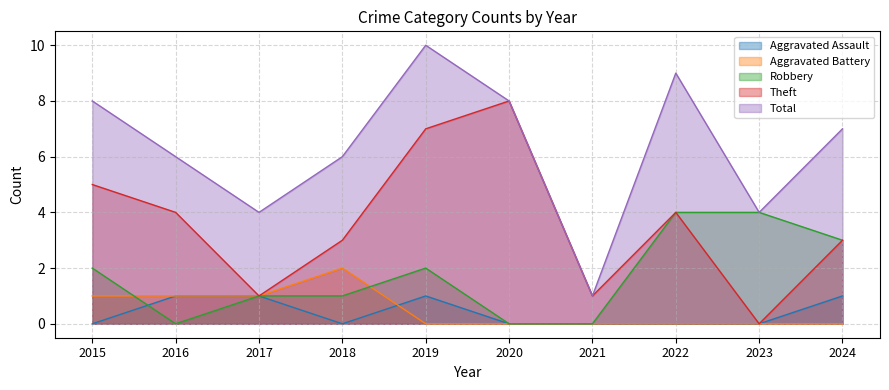

What is the difference between the highest and lowest values at 2017?

3